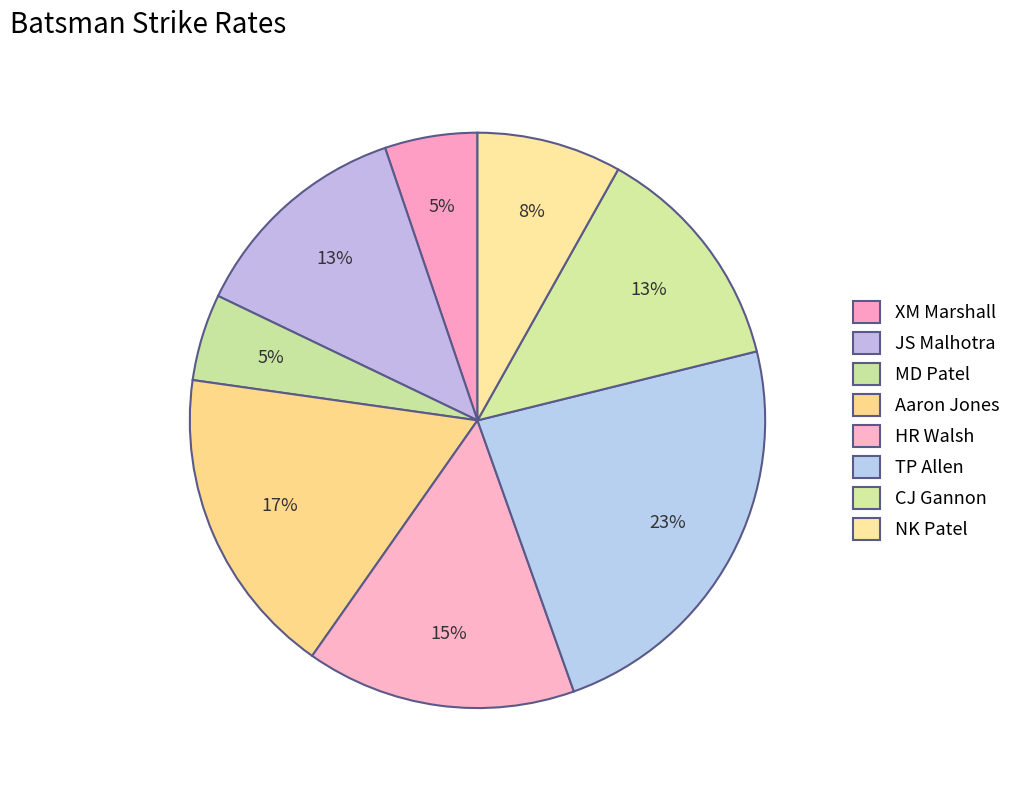

Approximately how many times larger is the value at XM Marshall compared to NK Patel?

0.6